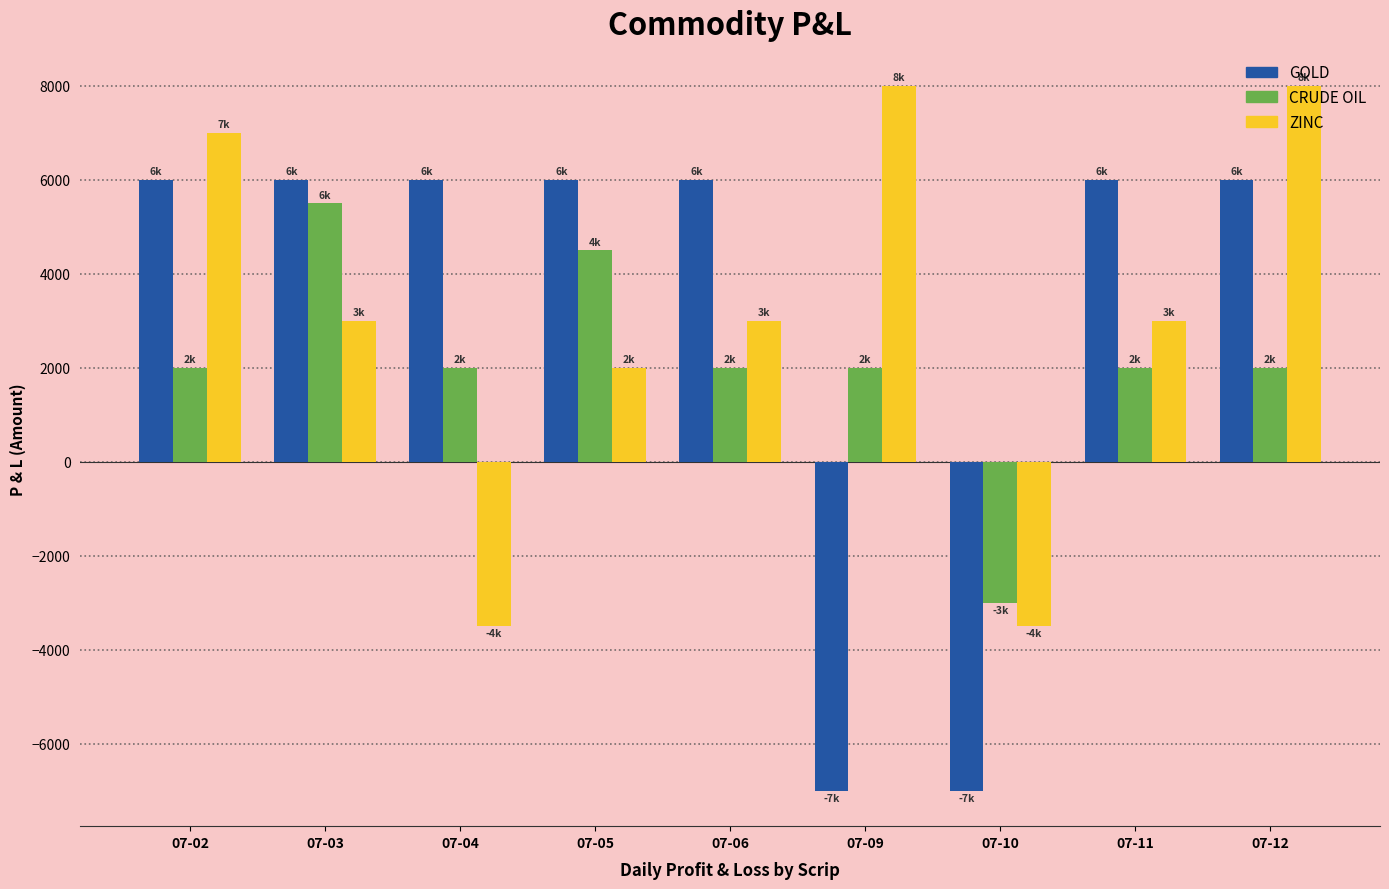

What is the smallest value displayed?

-7000